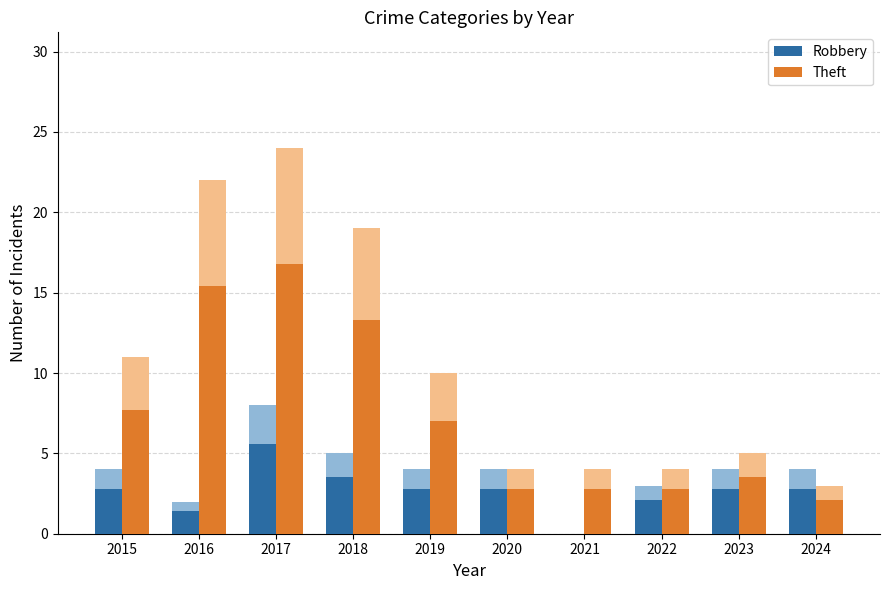

Is it true that Theft equals 7.0 at 2019?

True